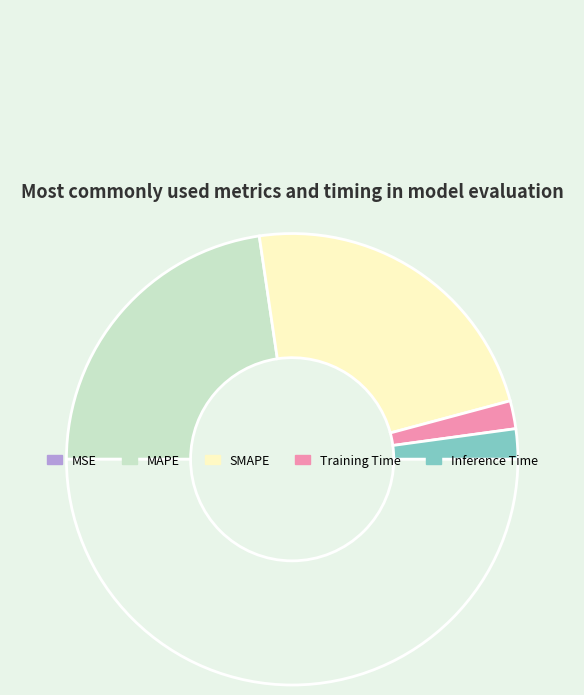

How many slices are in this pie chart?

5